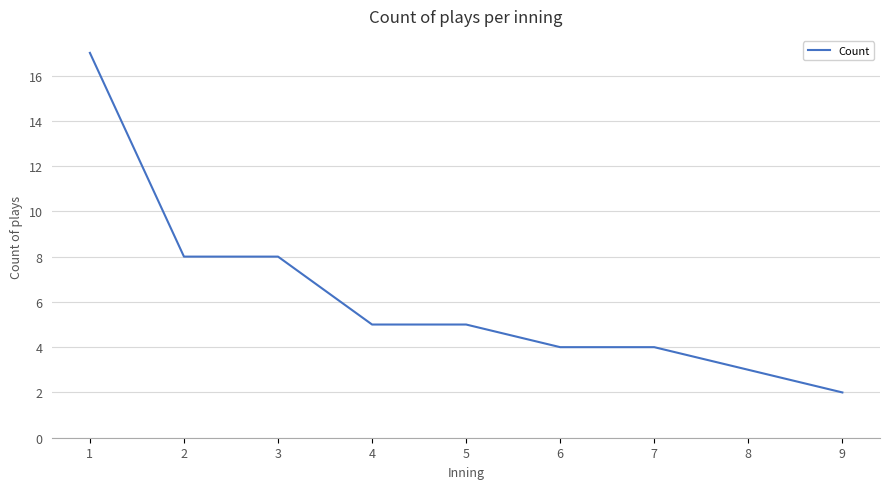

How many lines are shown in the chart?

1